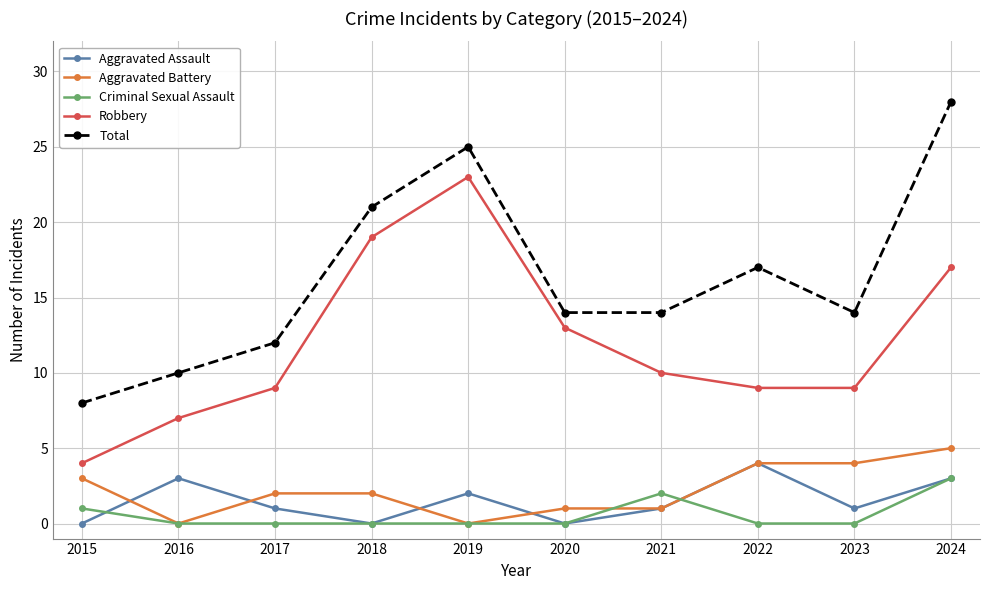

Which category has the highest value in the Robbery series?

2019